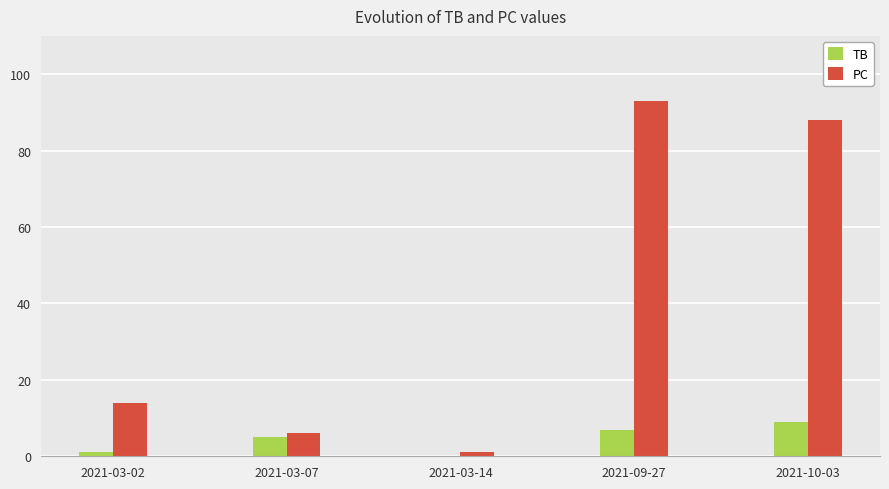

Is the value of TB at 2021-03-07 greater than the value of PC at 2021-03-07?

No